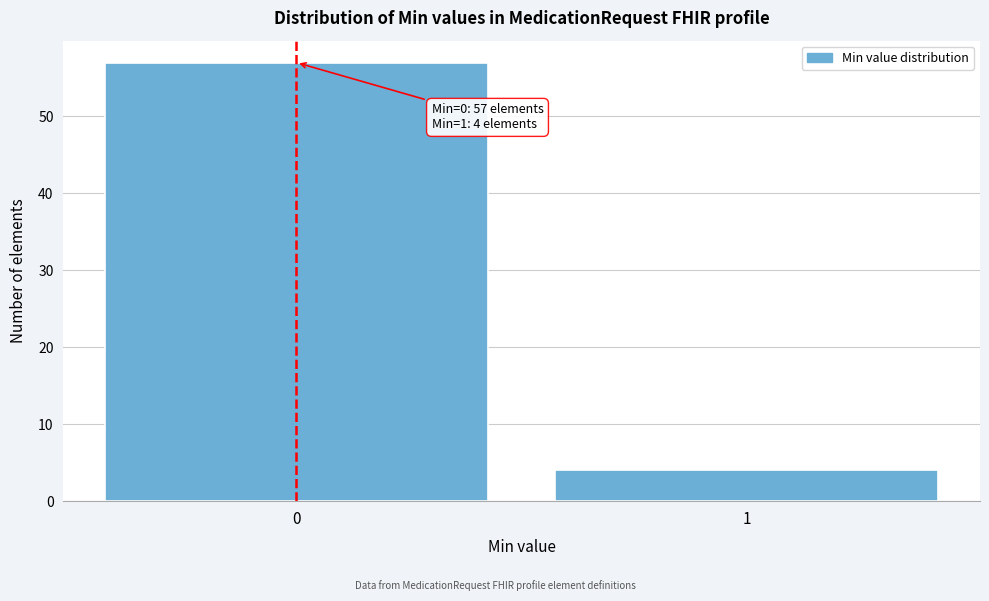

Reading left to right, transcribe all the data shown in this chart.

57	4